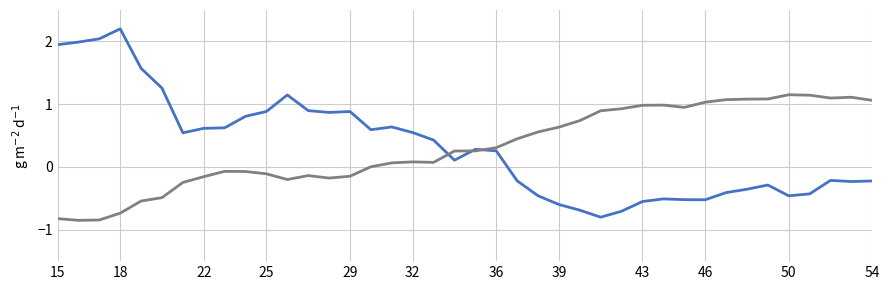

What is the maximum value shown in the chart?

2.2